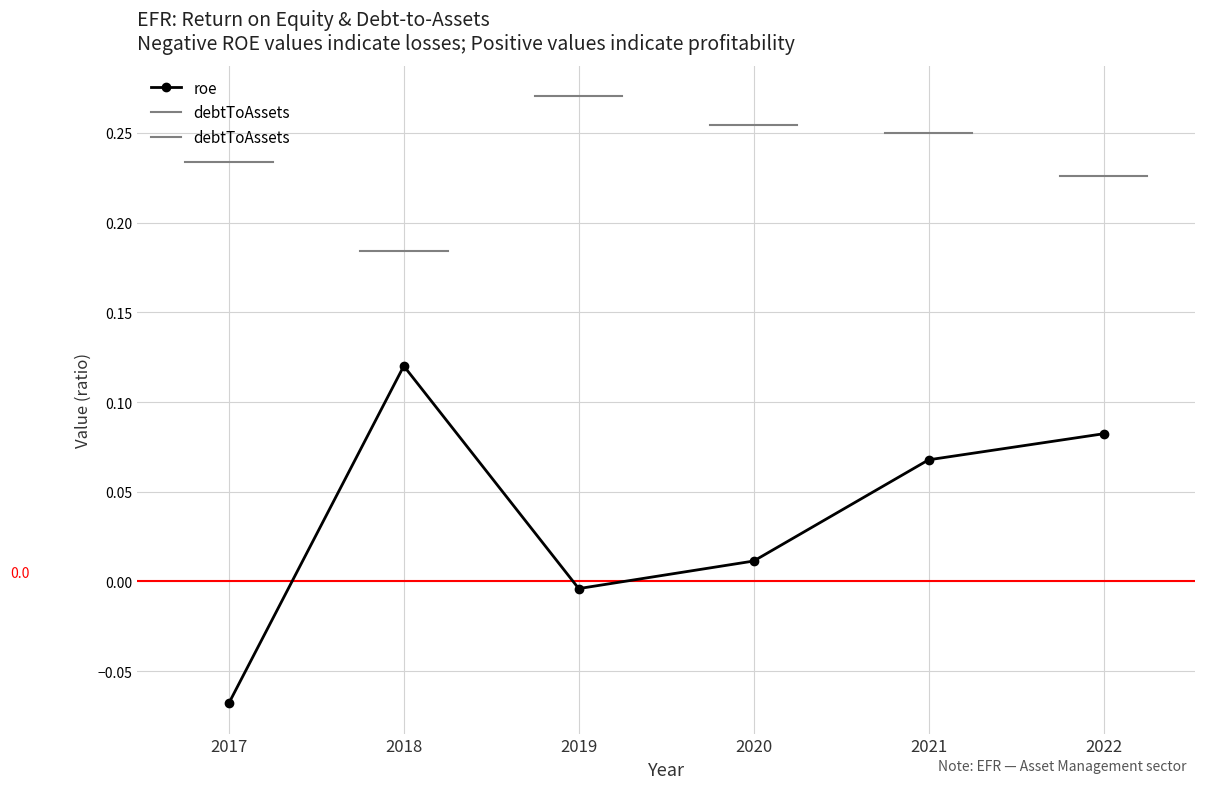

How many values are below zero?

2